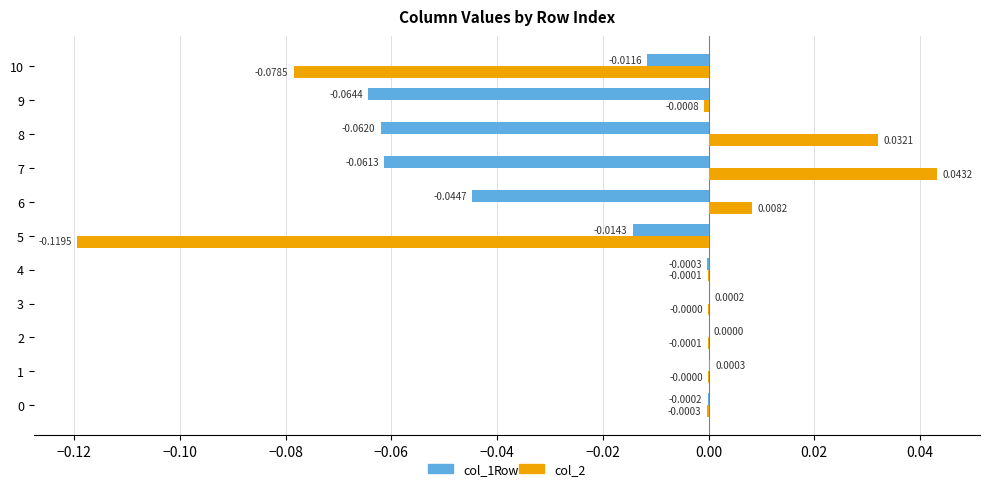

What is the sum of all col_1 values?

-0.3